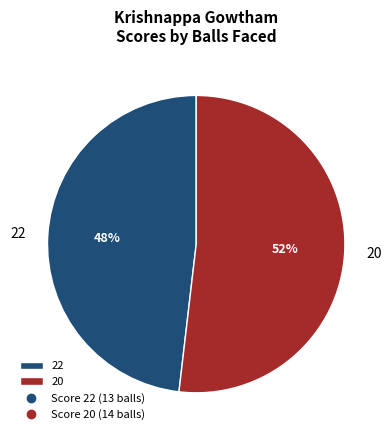

True or false: 20 accounts for 63% of the total.

False